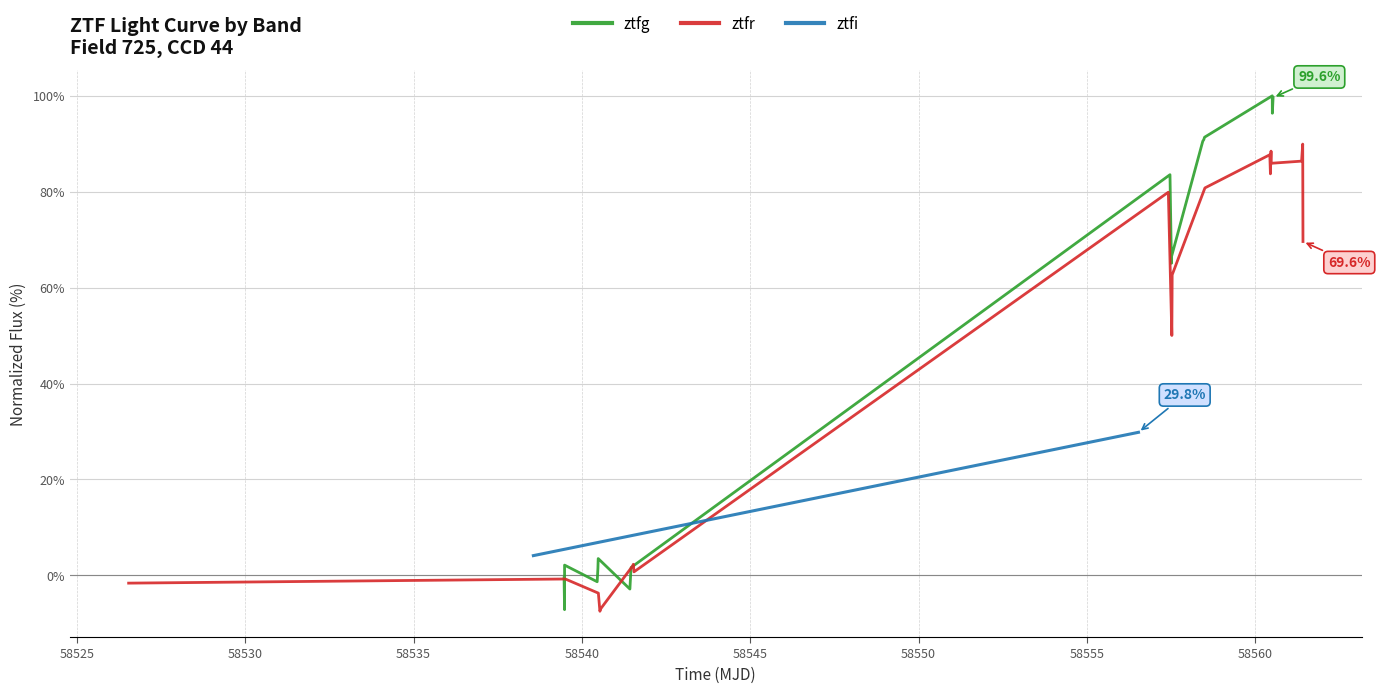

What is the maximum value for ztfr?

89.9